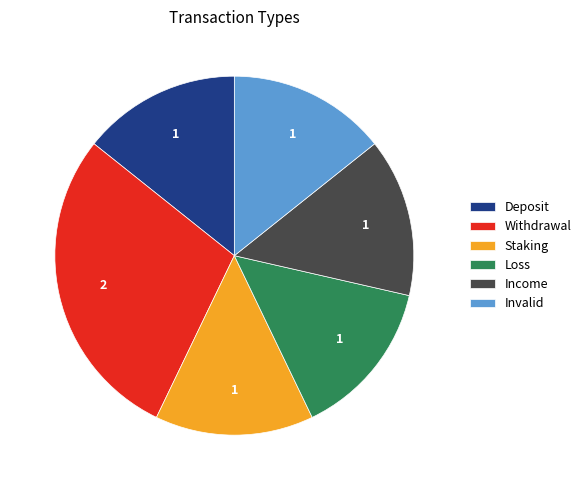

Which category has the biggest portion of the pie?

Withdrawal